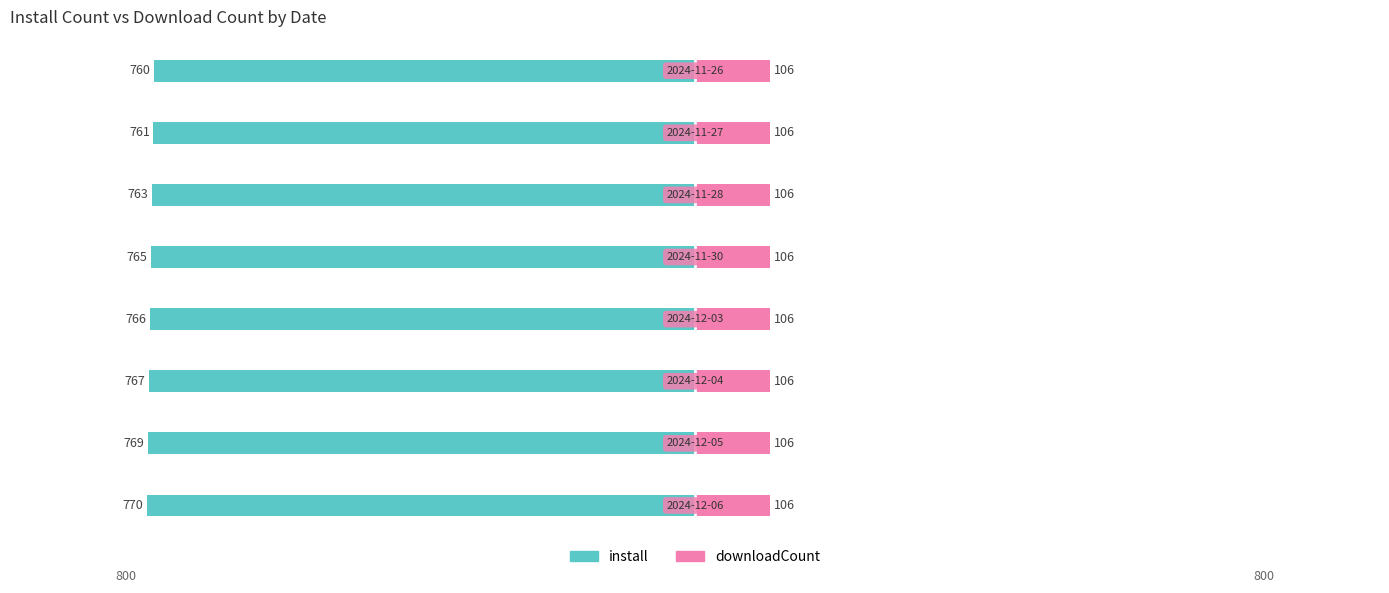

What is the value of the install bar at the 3rd from the left?

-763.0